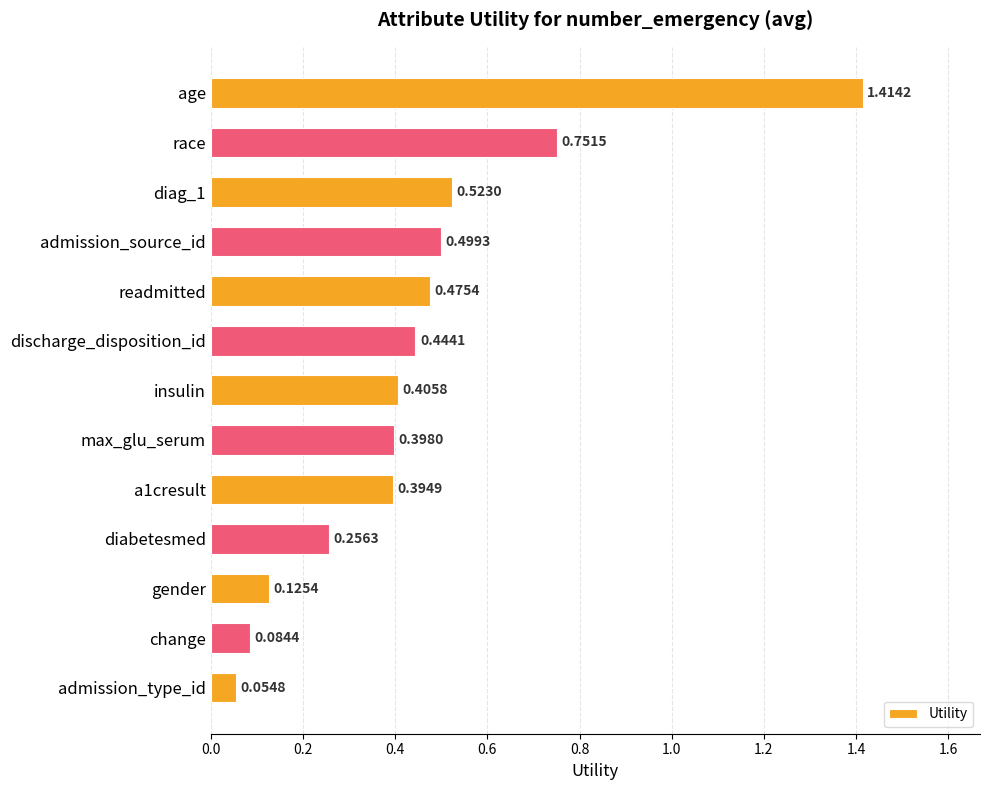

What is the change in value from a1cresult to change?

-0.3